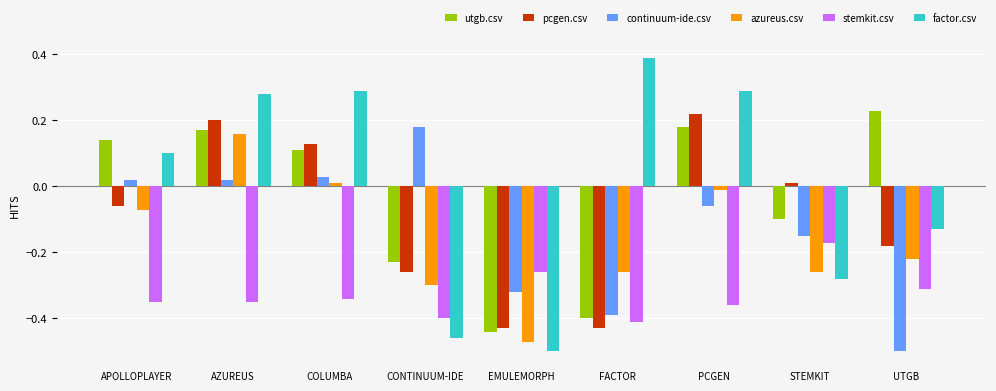

How many positive values does the utgb.csv series have?

5